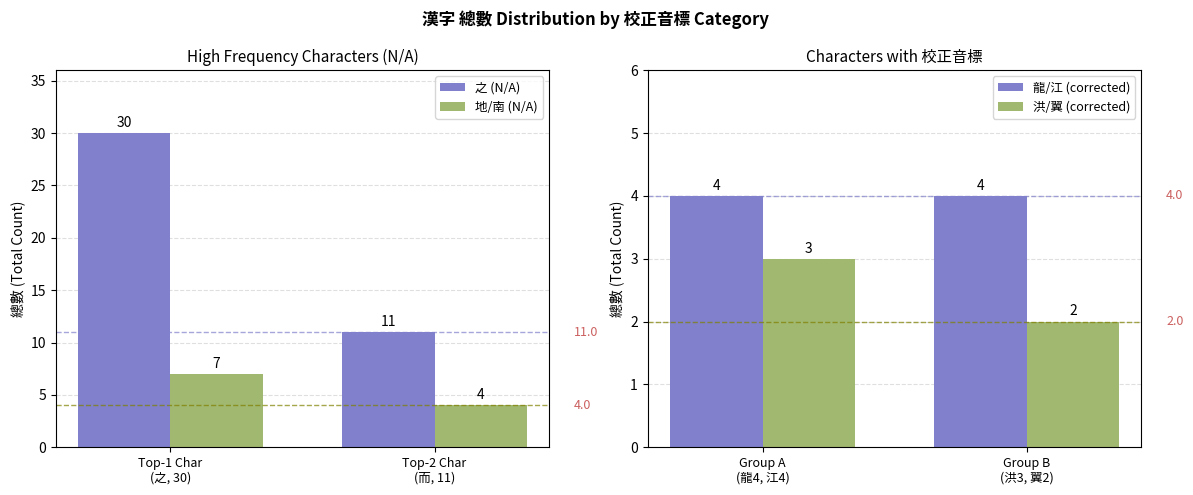

At which label does 之 (N/A) reach its peak?

Top-1 Char
(之, 30)